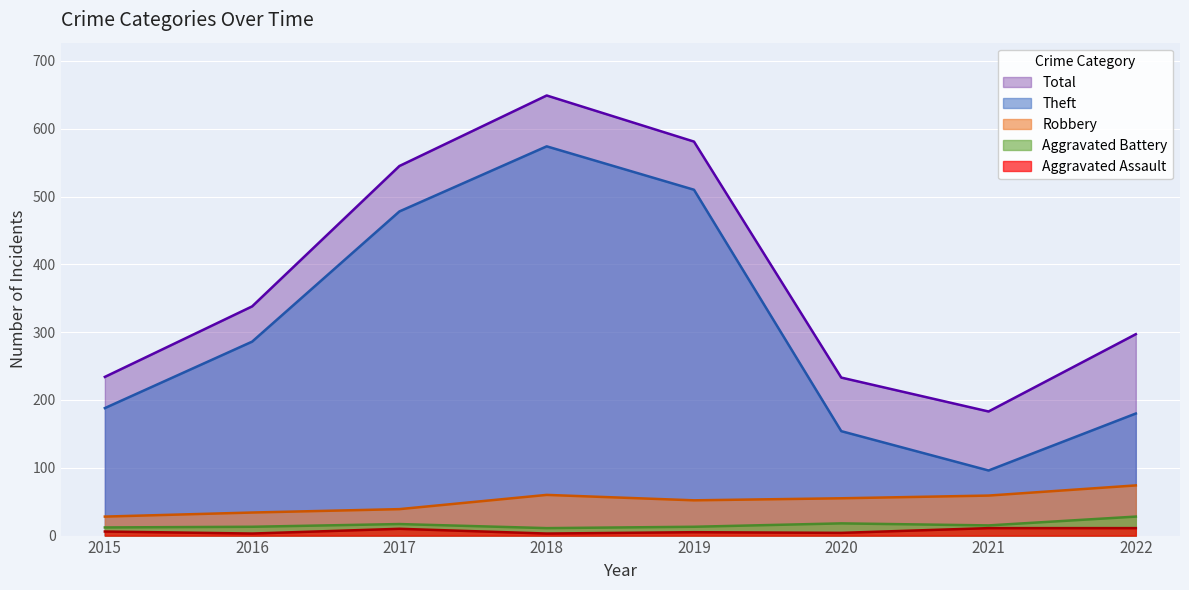

True or false: Aggravated Battery and Aggravated Assault cross at least once.

False